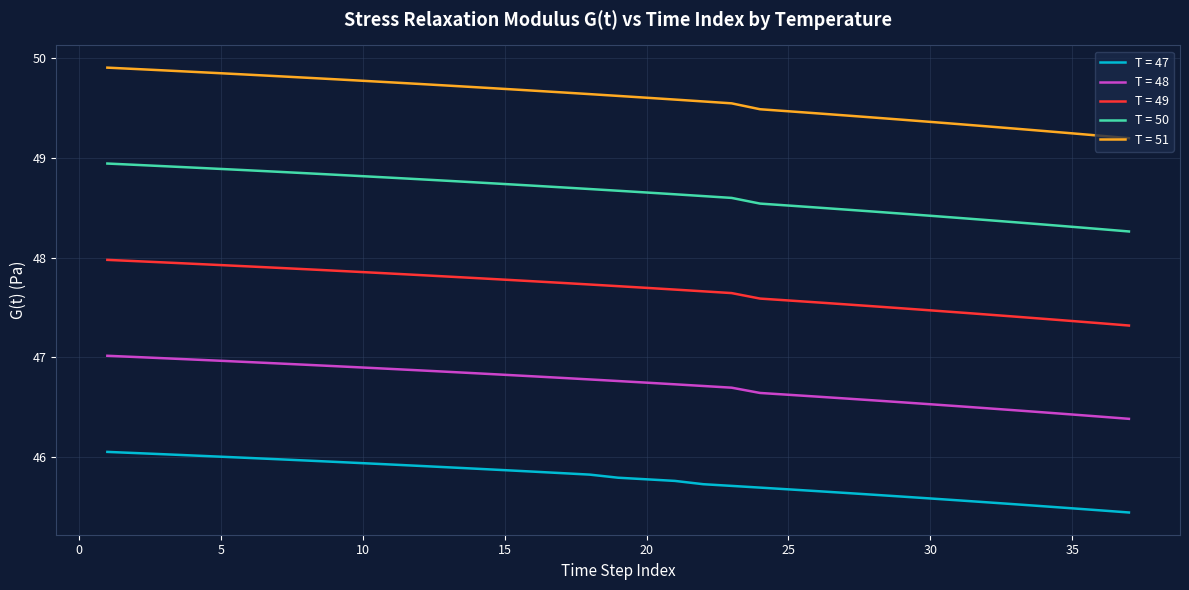

Rank the series by their average value, from highest to lowest.

T = 51, T = 50, T = 49, T = 48, T = 47